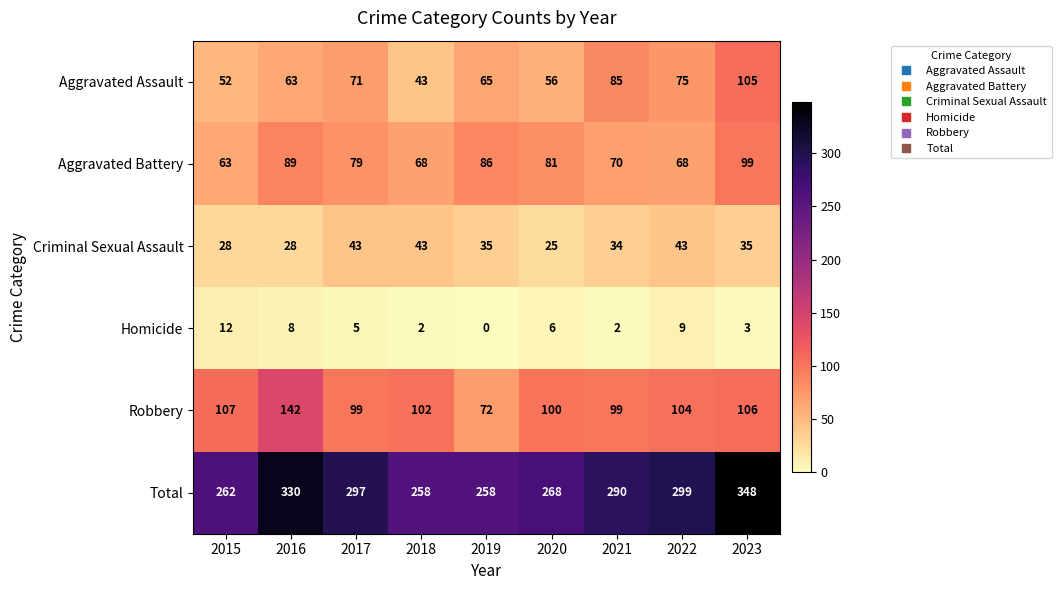

How many categories are shown in the chart?

9